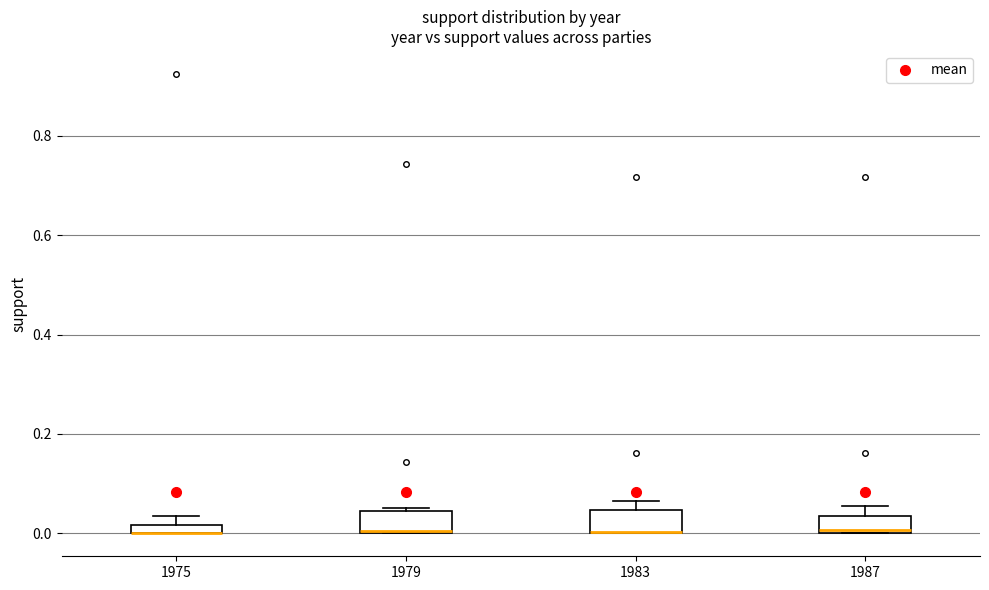

Where is the lower edge of the box at x = 1987 on the y-axis? The values are not printed on the chart, so give them approximately, as read against the axis.

0.00